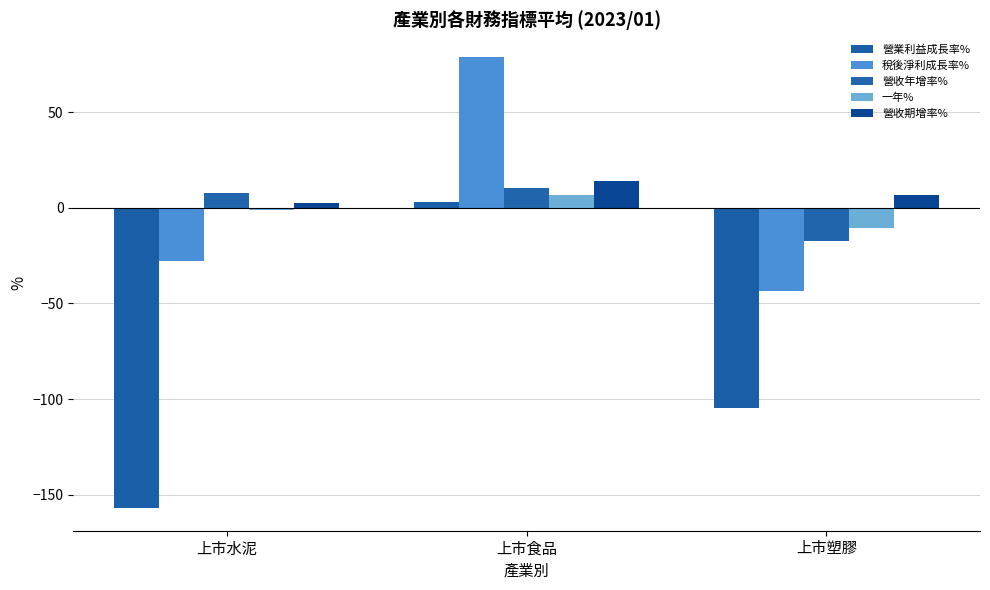

True or false: 稅後淨利成長率% has a value of -16.0 at 上市水泥.

False